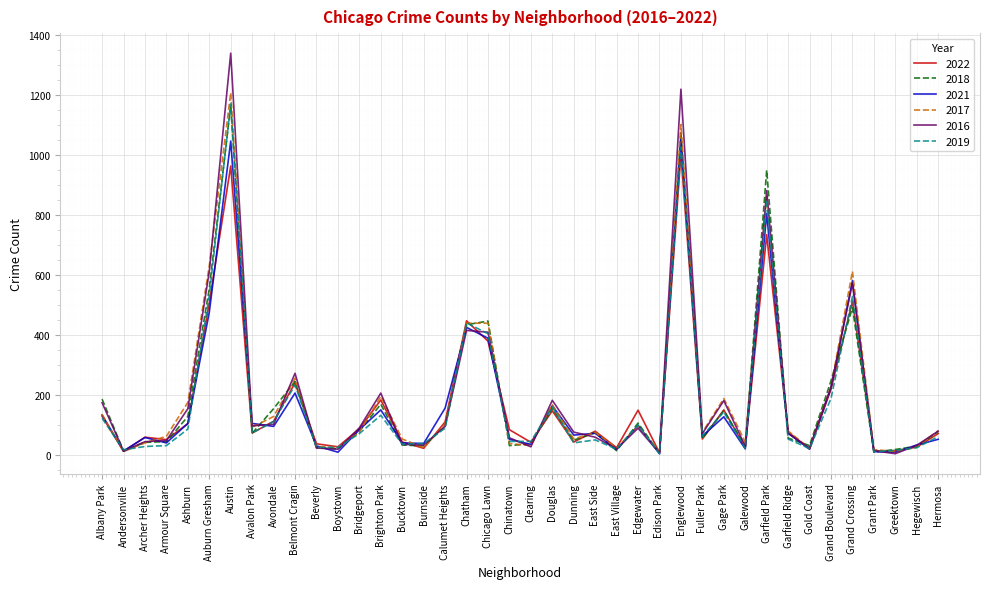

Which category has the highest value across all series?

Austin